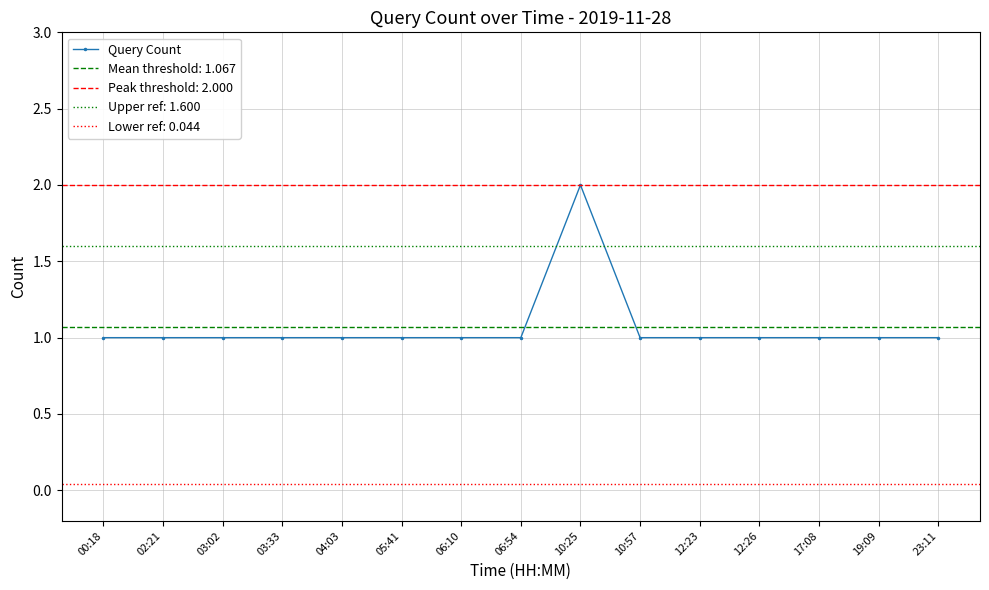

Reading left to right, list all the values displayed in this chart.

1	1	1	1	1	1	1	1	2	1	1	1	1	1	1